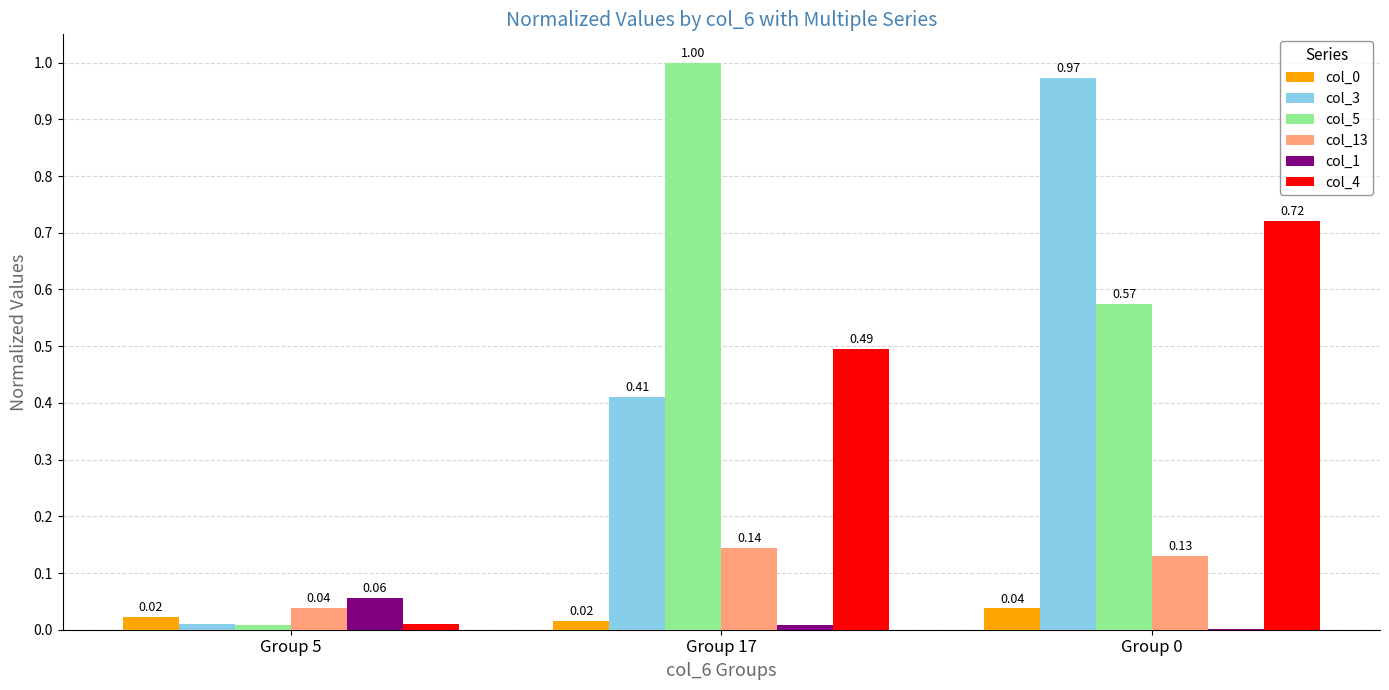

Between Group 5 and Group 0, which series saw the biggest shift?

col_3